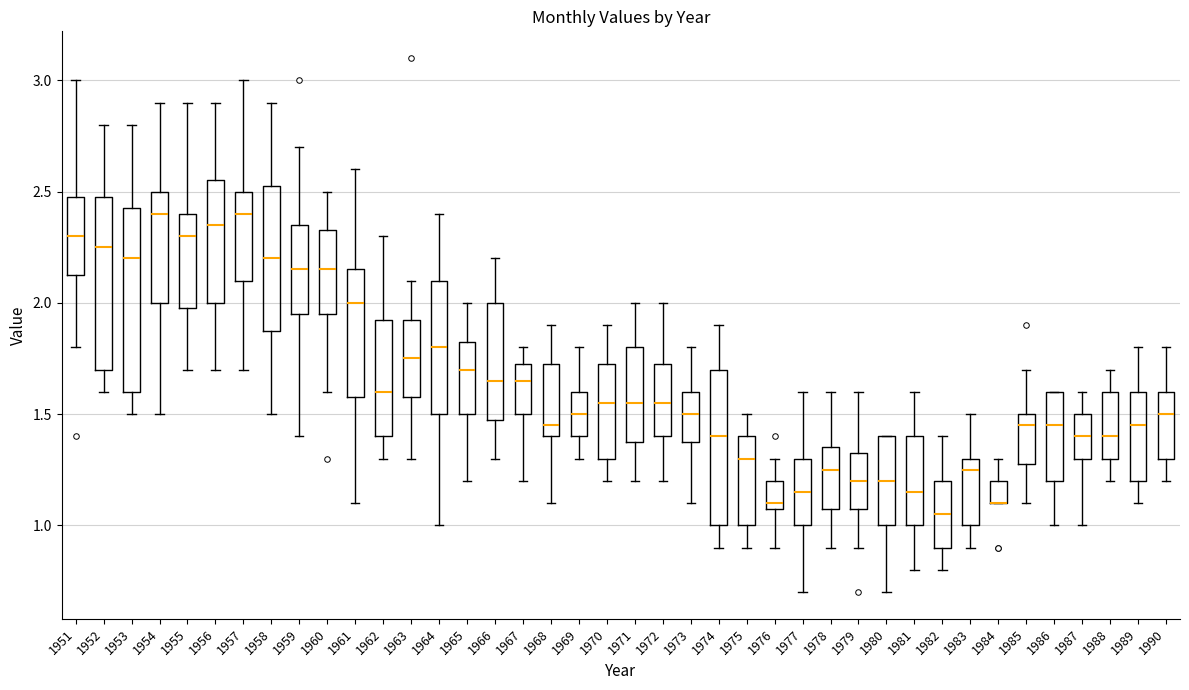

Reading left to right, transcribe this box plot: for each box, give where its median line is, the range the box spans, and where its two whiskers end, as read against the y-axis. The values are not printed on the chart, so give them approximately, as read against the axis.

1951: median 2.30, box 2.15 to 2.50, whiskers 1.80 to 3.00
1952: median 2.25, box 1.70 to 2.50, whiskers 1.60 to 2.80
1953: median 2.20, box 1.60 to 2.45, whiskers 1.50 to 2.80
1954: median 2.40, box 2.00 to 2.50, whiskers 1.50 to 2.90
1955: median 2.30, box 2.00 to 2.40, whiskers 1.70 to 2.90
1956: median 2.35, box 2.00 to 2.55, whiskers 1.70 to 2.90
1957: median 2.40, box 2.10 to 2.50, whiskers 1.70 to 3.00
1958: median 2.20, box 1.90 to 2.55, whiskers 1.50 to 2.90
1959: median 2.15, box 1.95 to 2.35, whiskers 1.40 to 2.70
1960: median 2.15, box 1.95 to 2.35, whiskers 1.60 to 2.50
1961: median 2.00, box 1.60 to 2.15, whiskers 1.10 to 2.60
1962: median 1.60, box 1.40 to 1.95, whiskers 1.30 to 2.30
1963: median 1.75, box 1.60 to 1.95, whiskers 1.30 to 2.10
1964: median 1.80, box 1.50 to 2.10, whiskers 1.00 to 2.40
1965: median 1.70, box 1.50 to 1.85, whiskers 1.20 to 2.00
1966: median 1.65, box 1.50 to 2.00, whiskers 1.30 to 2.20
1967: median 1.65, box 1.50 to 1.75, whiskers 1.20 to 1.80
1968: median 1.45, box 1.40 to 1.75, whiskers 1.10 to 1.90
1969: median 1.50, box 1.40 to 1.60, whiskers 1.30 to 1.80
1970: median 1.55, box 1.30 to 1.75, whiskers 1.20 to 1.90
1971: median 1.55, box 1.40 to 1.80, whiskers 1.20 to 2.00
1972: median 1.55, box 1.40 to 1.75, whiskers 1.20 to 2.00
1973: median 1.50, box 1.40 to 1.60, whiskers 1.10 to 1.80
1974: median 1.40, box 1.00 to 1.70, whiskers 0.90 to 1.90
1975: median 1.30, box 1.00 to 1.40, whiskers 0.90 to 1.50
1976: median 1.10 (just above the box's lower edge), box 1.10 to 1.20, whiskers 0.90 to 1.30
1977: median 1.15, box 1.00 to 1.30, whiskers 0.70 to 1.60
1978: median 1.25, box 1.10 to 1.35, whiskers 0.90 to 1.60
1979: median 1.20, box 1.10 to 1.35, whiskers 0.90 to 1.60
1980: median 1.20, box 1.00 to 1.40, whiskers 0.70 to 1.40
1981: median 1.15, box 1.00 to 1.40, whiskers 0.80 to 1.60
1982: median 1.05, box 0.90 to 1.20, whiskers 0.80 to 1.40
1983: median 1.25, box 1.00 to 1.30, whiskers 0.90 to 1.50
1984: median 1.10 (drawn on the box's lower edge), box 1.10 to 1.20, whiskers 1.10 to 1.30
1985: median 1.45, box 1.30 to 1.50, whiskers 1.10 to 1.70
1986: median 1.45, box 1.20 to 1.60, whiskers 1.00 to 1.60
1987: median 1.40, box 1.30 to 1.50, whiskers 1.00 to 1.60
1988: median 1.40, box 1.30 to 1.60, whiskers 1.20 to 1.70
1989: median 1.45, box 1.20 to 1.60, whiskers 1.10 to 1.80
1990: median 1.50, box 1.30 to 1.60, whiskers 1.20 to 1.80